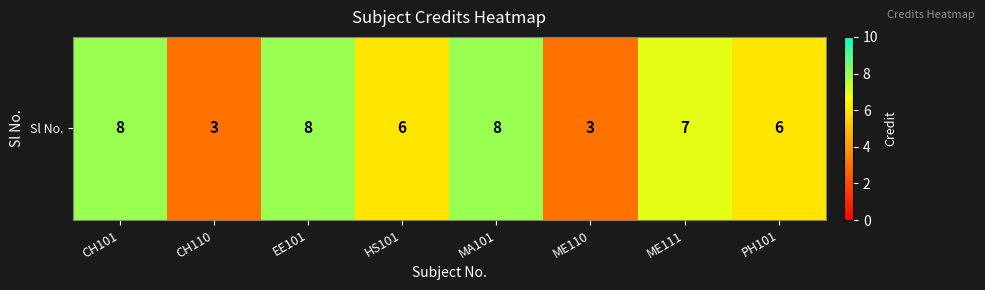

Approximately how many times larger is the value at PH101 compared to CH110?

2.0